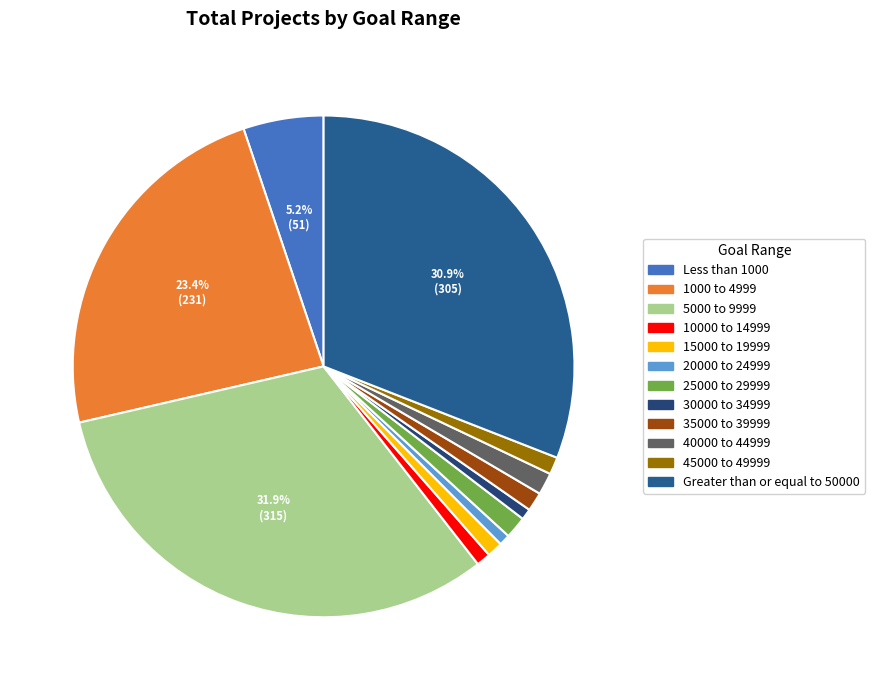

To the nearest percent, what is the average slice percentage?

8%